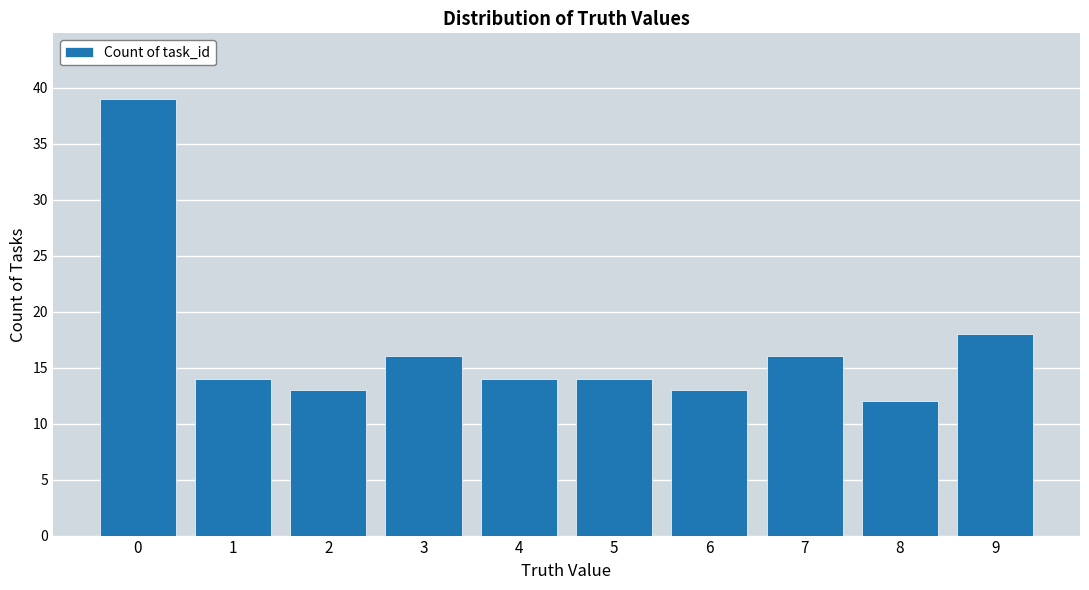

At which category does the chart reach its minimum across all series?

8